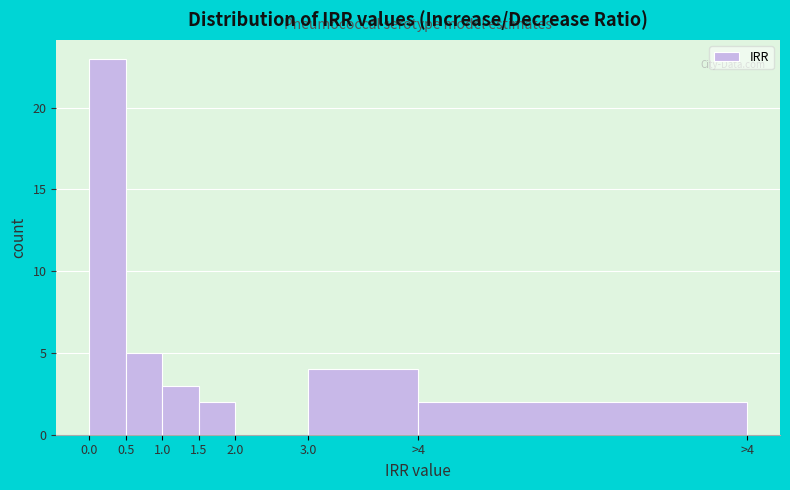

Reading left to right, transcribe all the data shown in this chart.

0.0=23	0.5=5	1.0=3	1.5=2	2.0=0	3.0=4	>4=2